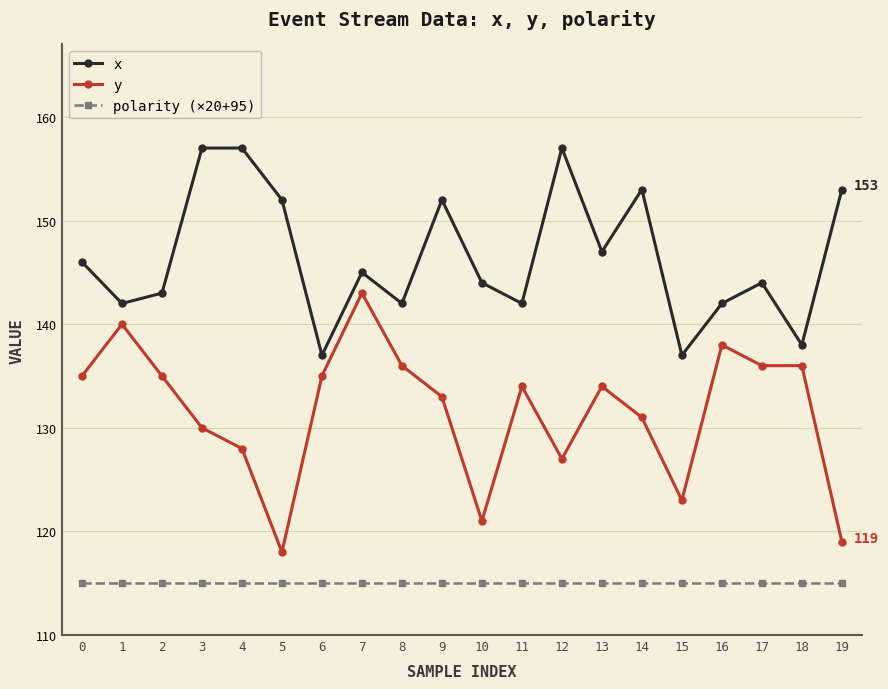

What is the sum of all x values?

2930